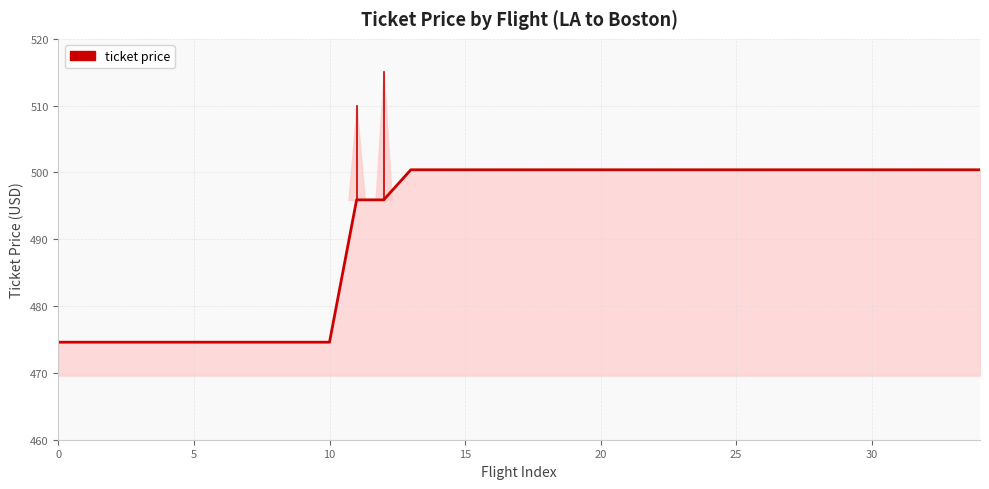

What is the value of the 31st point from the left?

500.4